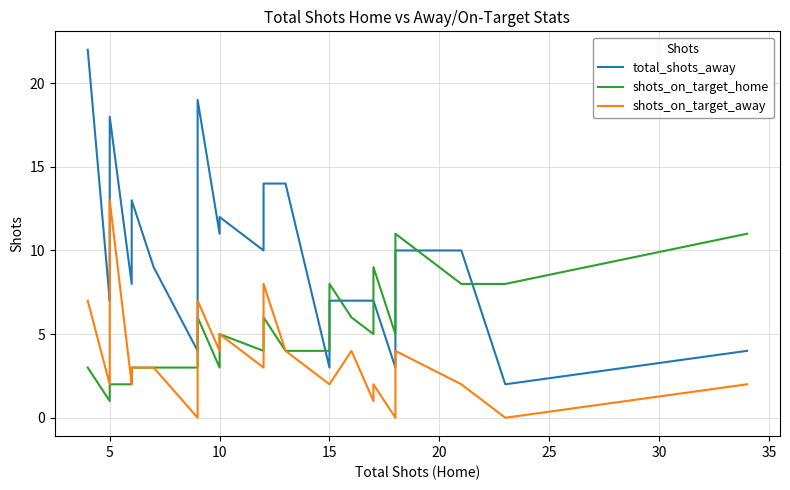

How many shots_on_target_home values are between 3 and 7?

18